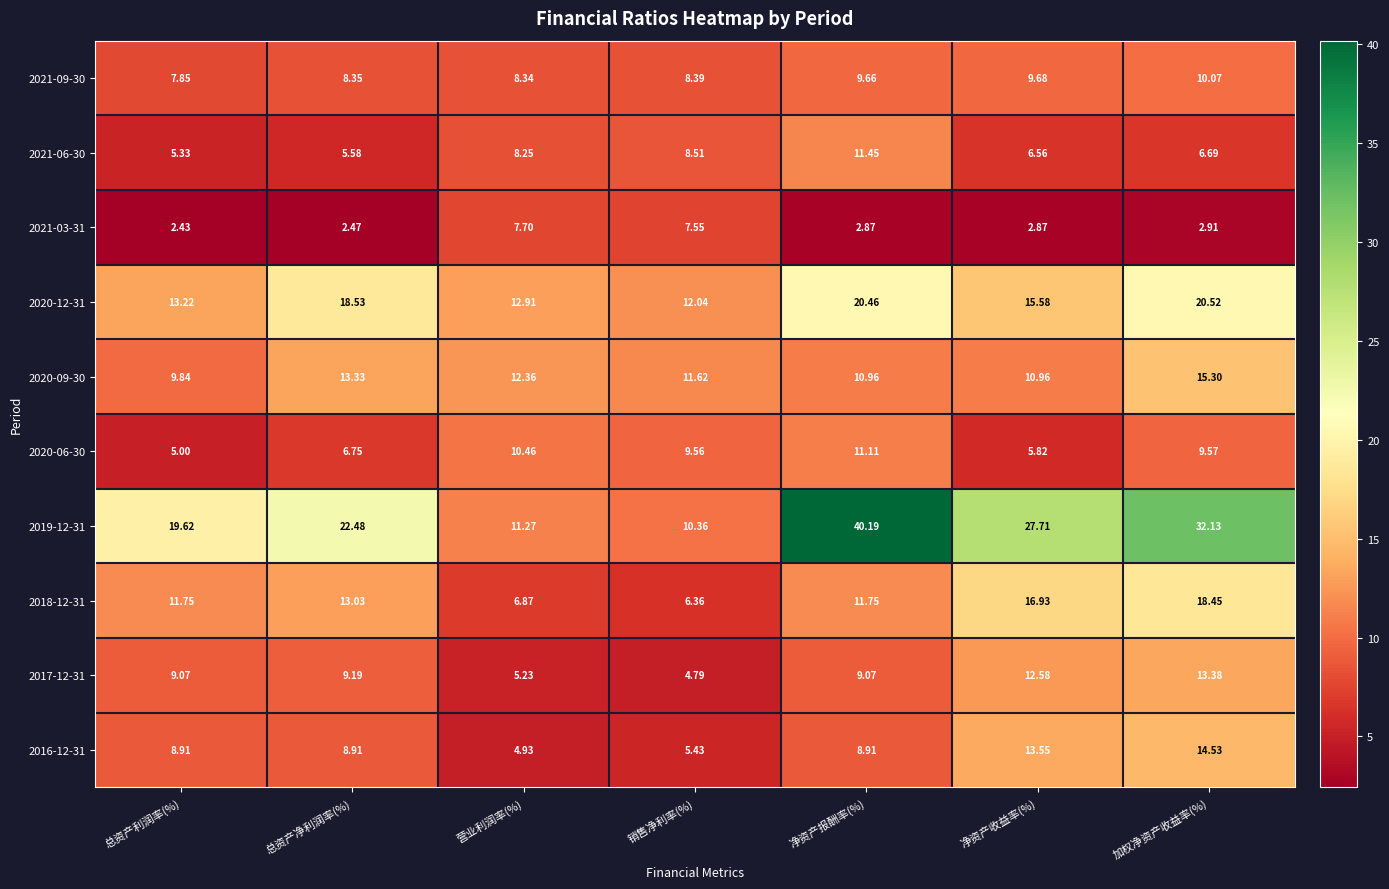

Is the value of 2020-06-30 at 净资产报酬率(%) greater than the value of 2019-12-31 at 销售净利率(%)?

Yes